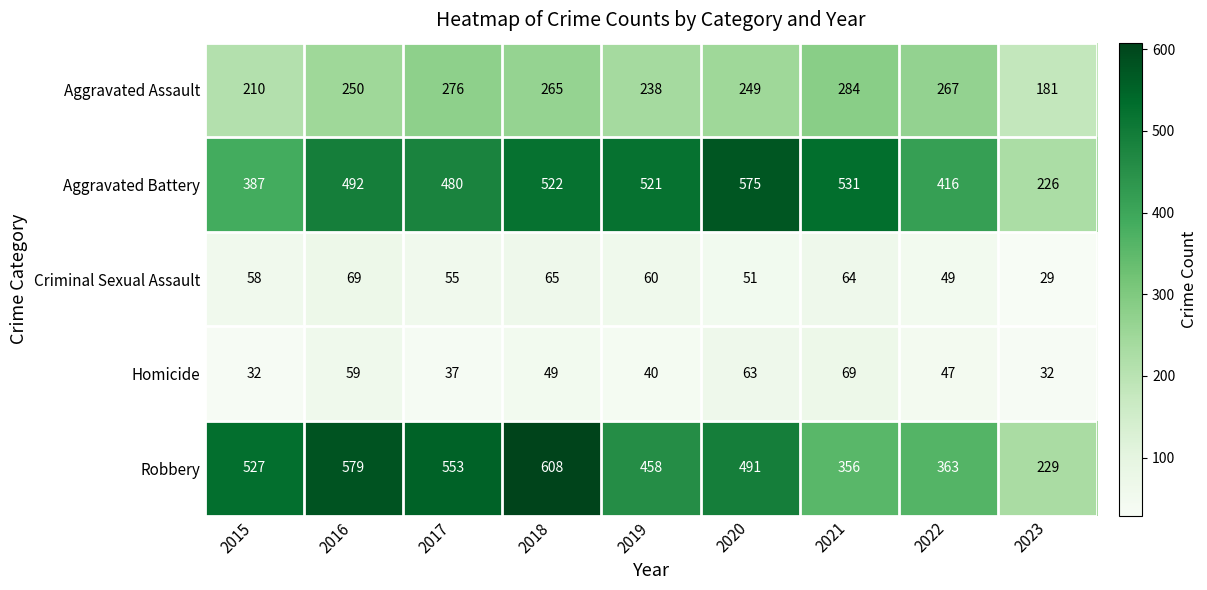

What is the approximate value of Aggravated Battery at 2018?

522